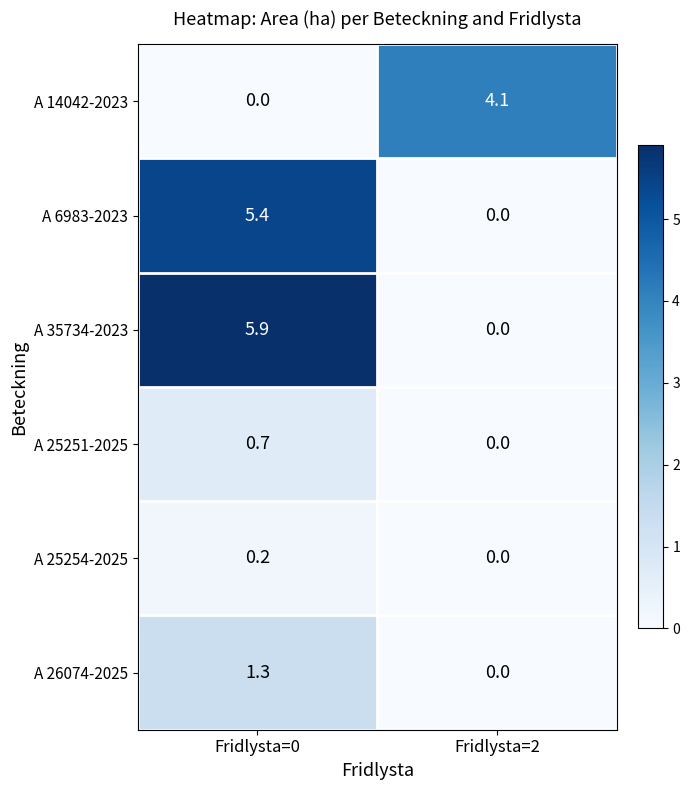

The value of A 25251-2025 at Fridlysta=0 is 0.2. True or false?

False